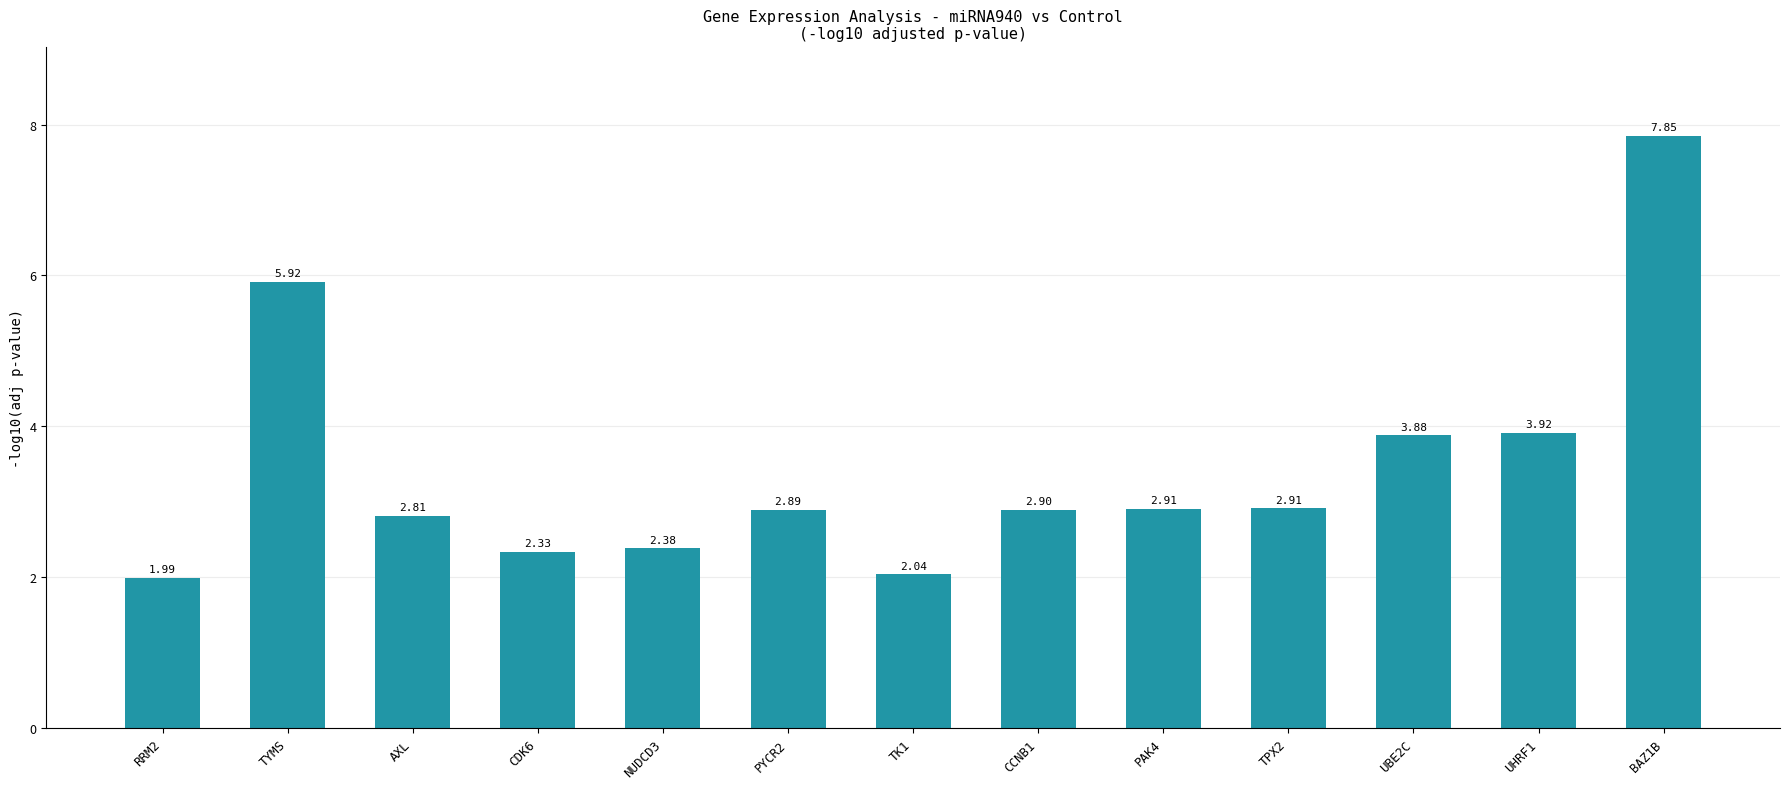

How many values are below 2?

1